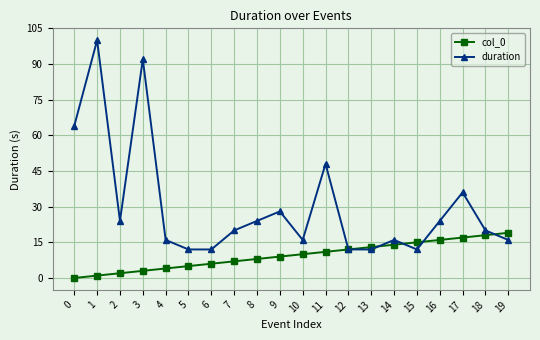

List the labels in order of col_0 value, smallest first.

0, 1, 2, 3, 4, 5, 6, 7, 8, 9, 10, 11, 12, 13, 14, 15, 16, 17, 18, 19